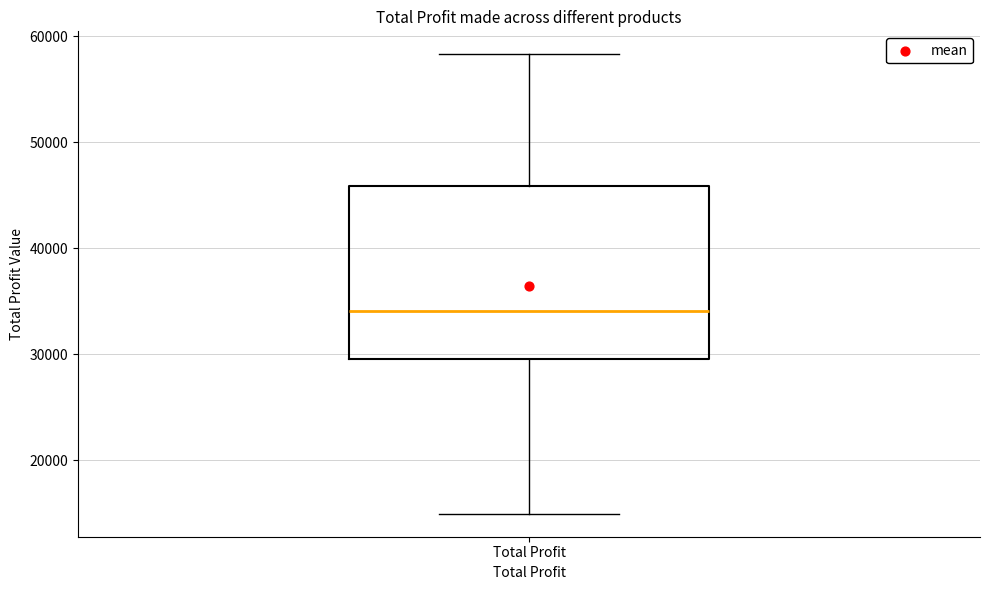

Read this box plot against the y-axis: the position of the median line, the range covered by the box, and the ends of both whiskers. The values are not printed on the chart, so give them approximately, as read against the axis.

median 34000, box 30000 to 46000, whiskers 15000 to 58000